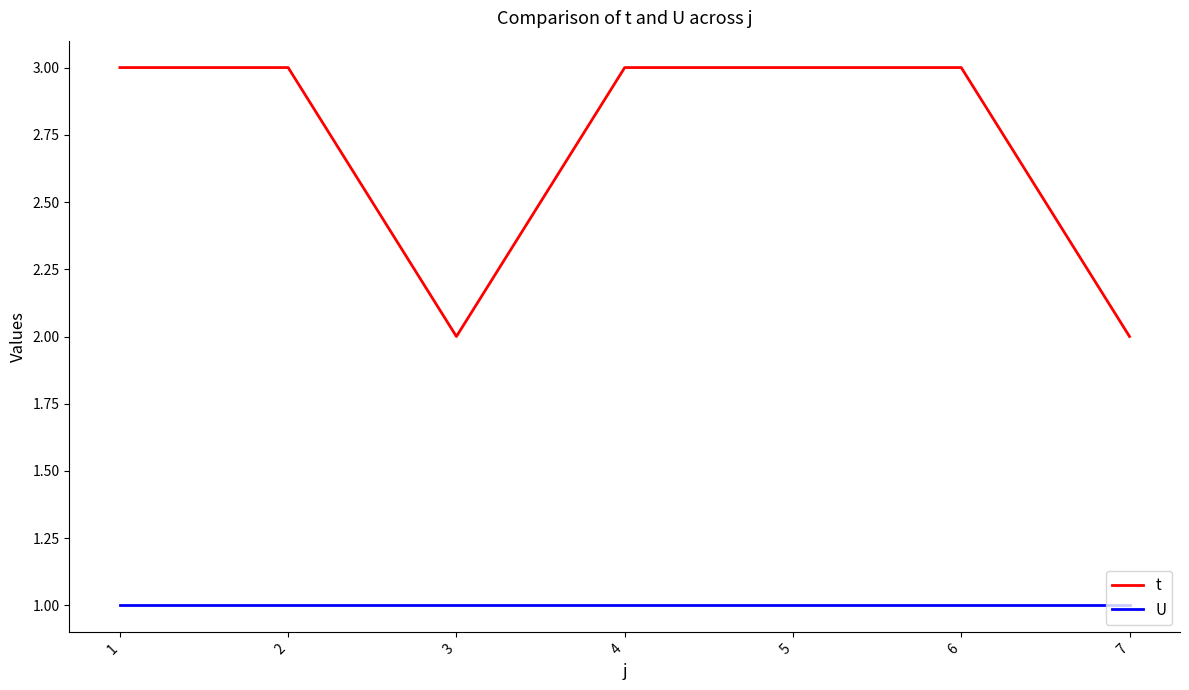

True or false: t and U cross at least once.

False